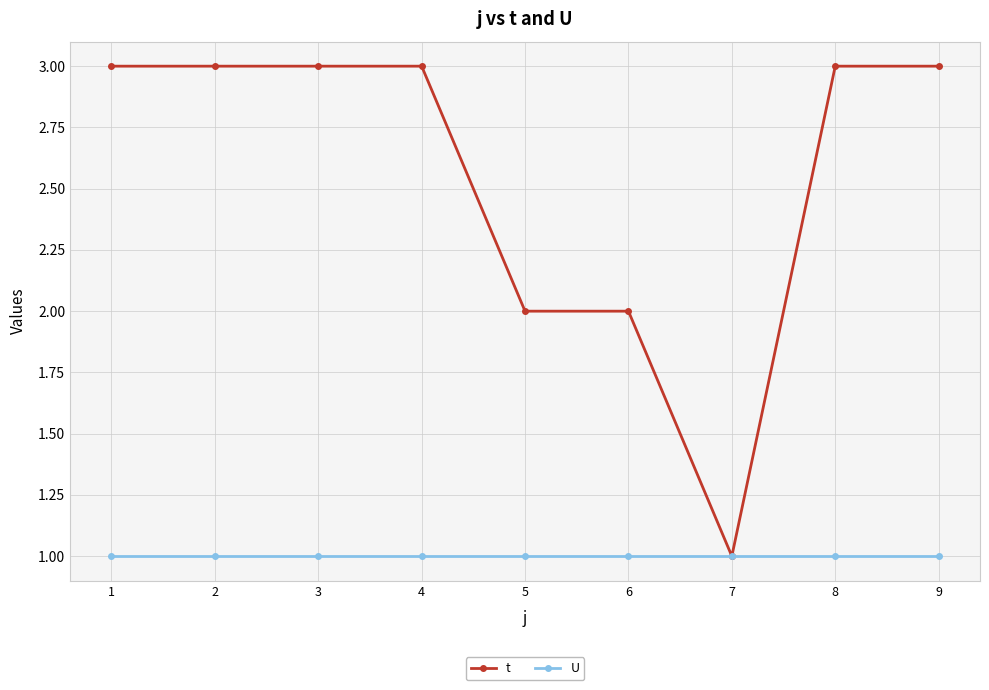

What is the greatest value displayed?

3